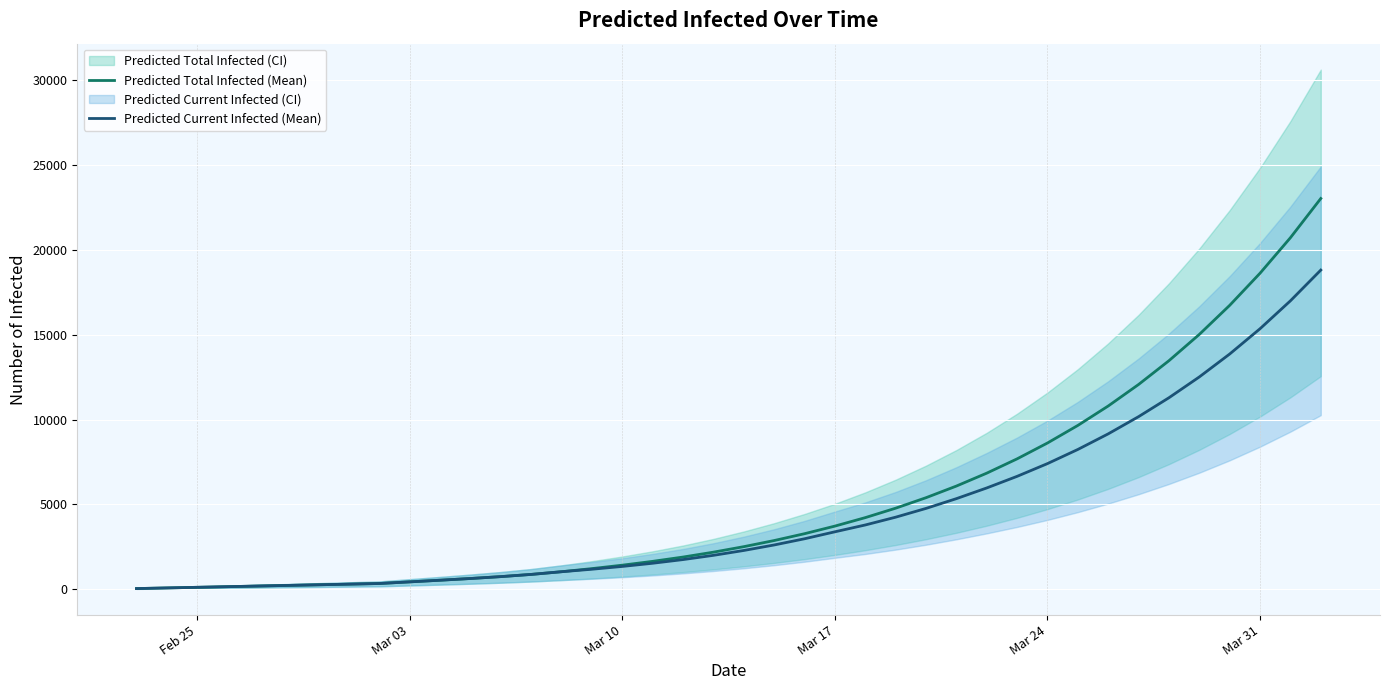

What is the highest value of the Predicted Current Infected (Mean) series?

18805